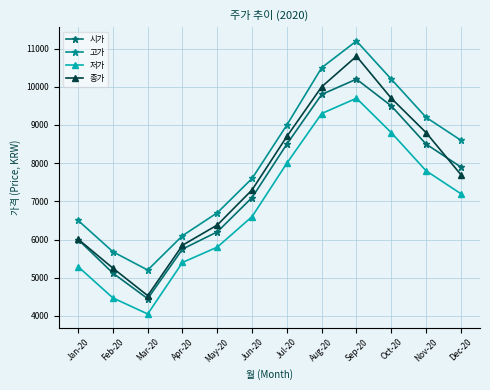

Where is the first local minimum for 고가?

Mar-20